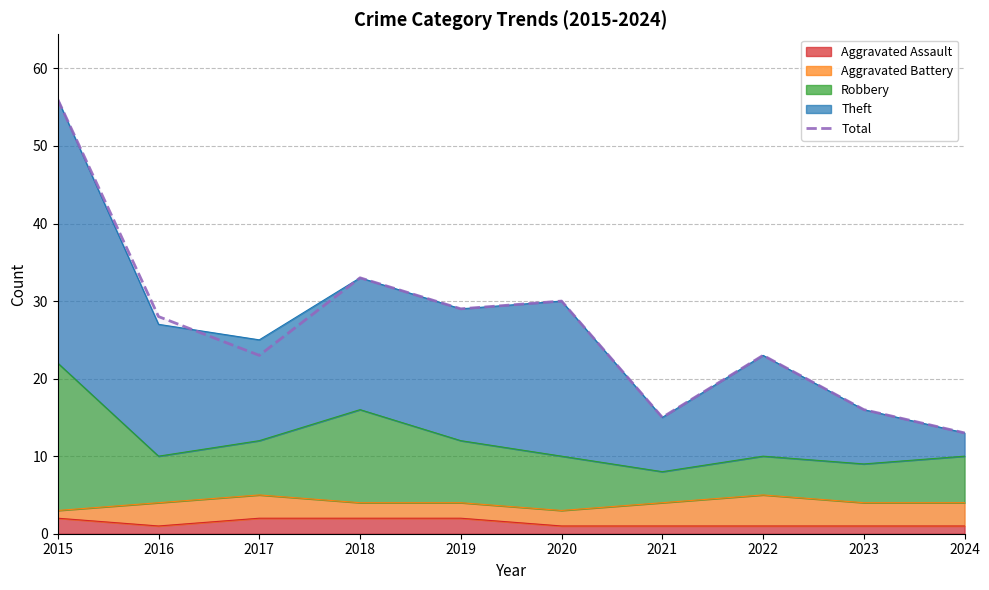

Which has a higher value, 2017 or 2023?

2017